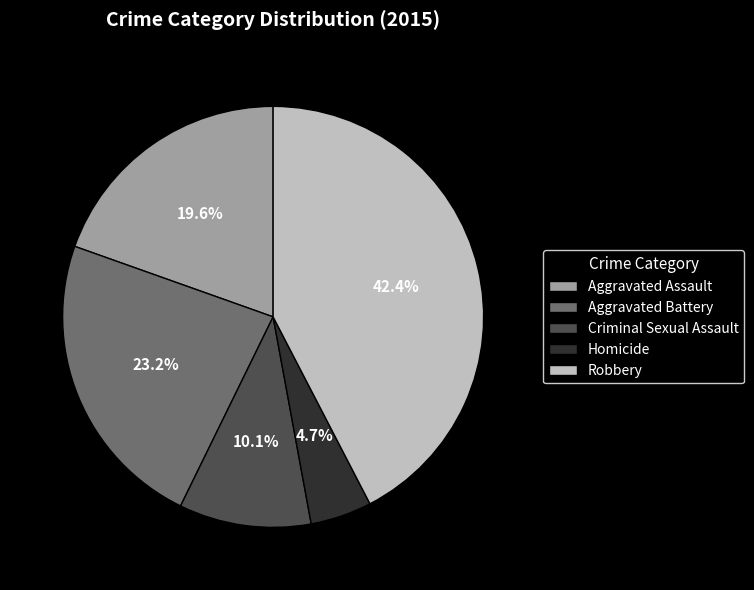

Is Aggravated Assault the majority of the pie?

No